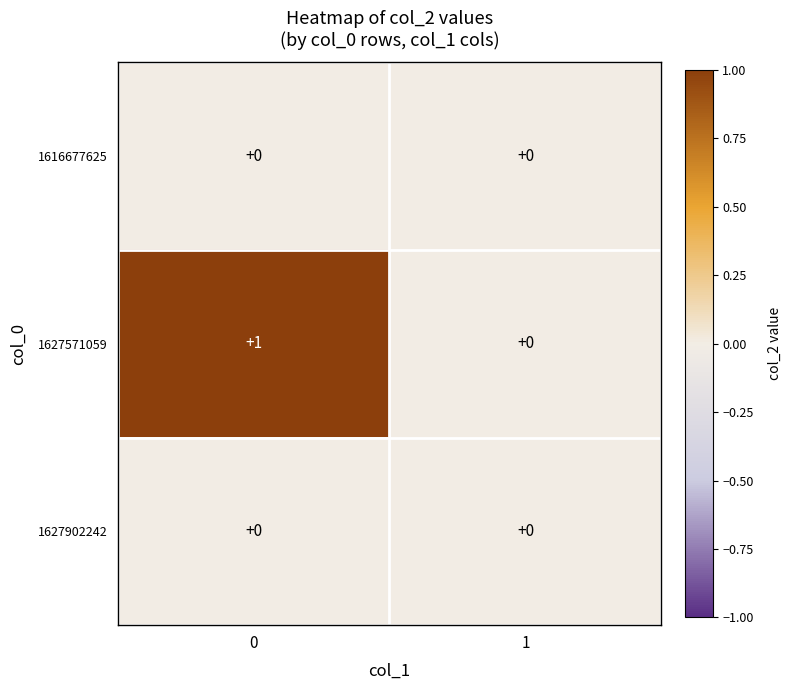

Which series has the largest total across all categories?

1627571059